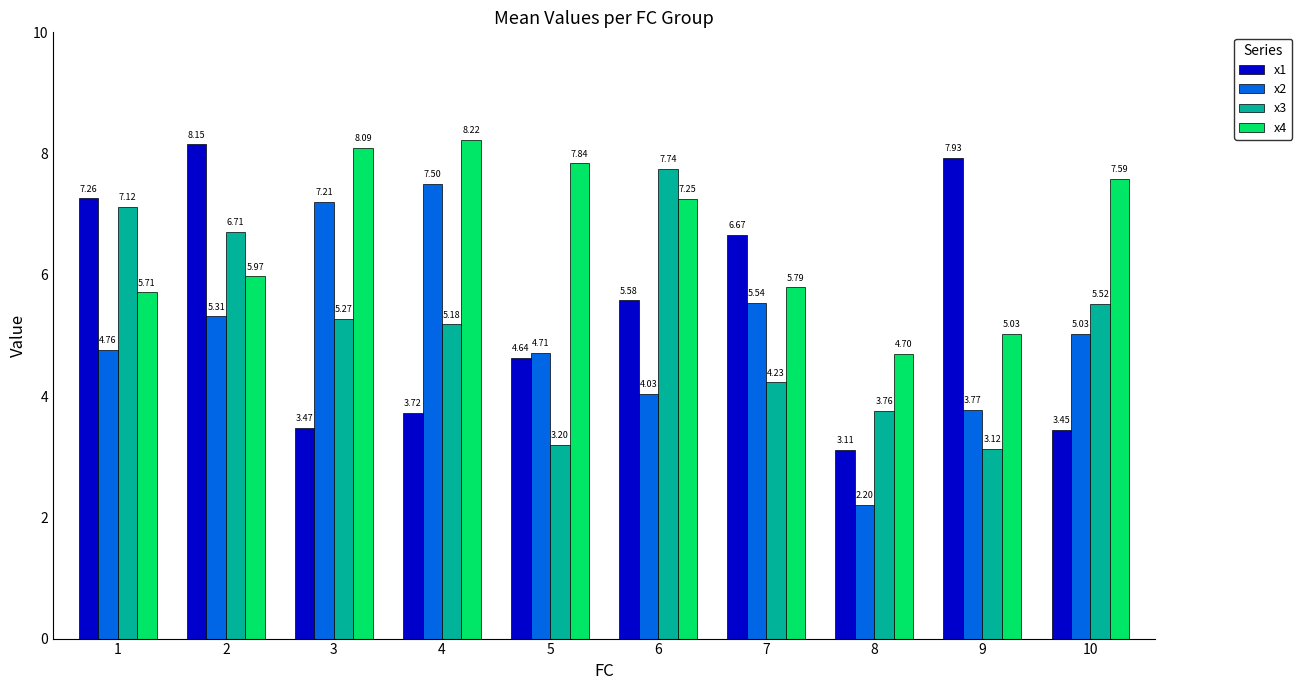

What is the total value across all series at 2?

26.2